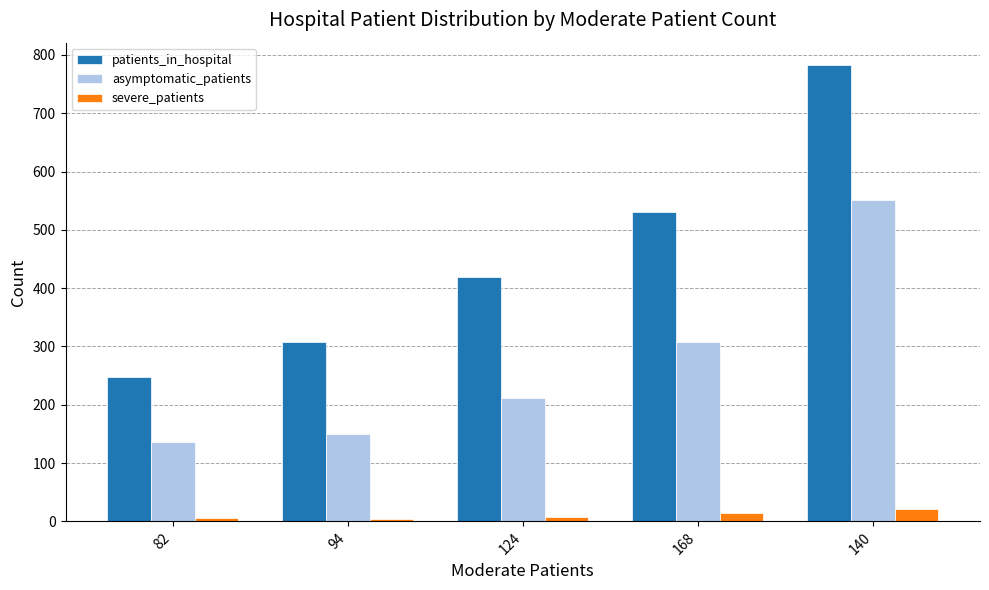

Which series has the largest range (max minus min)?

patients_in_hospital